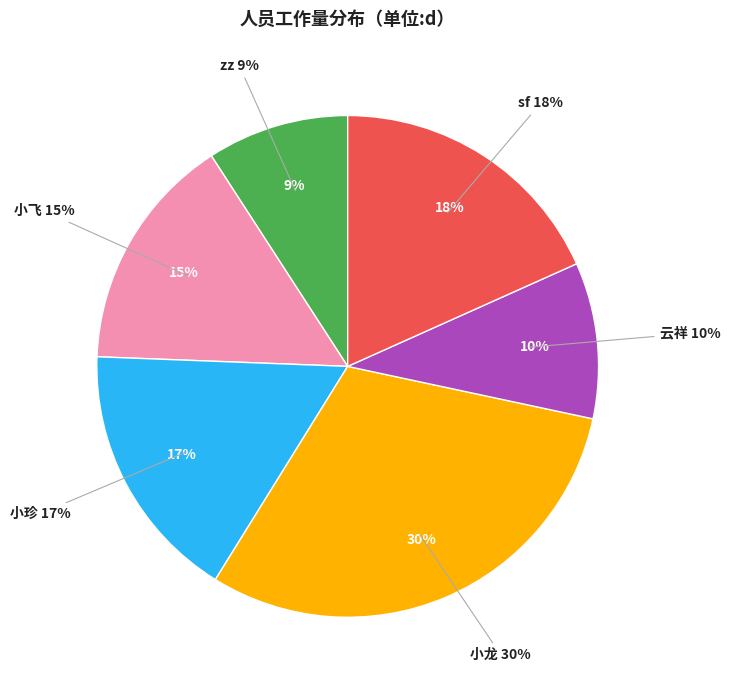

Which category has the biggest portion of the pie?

小龙